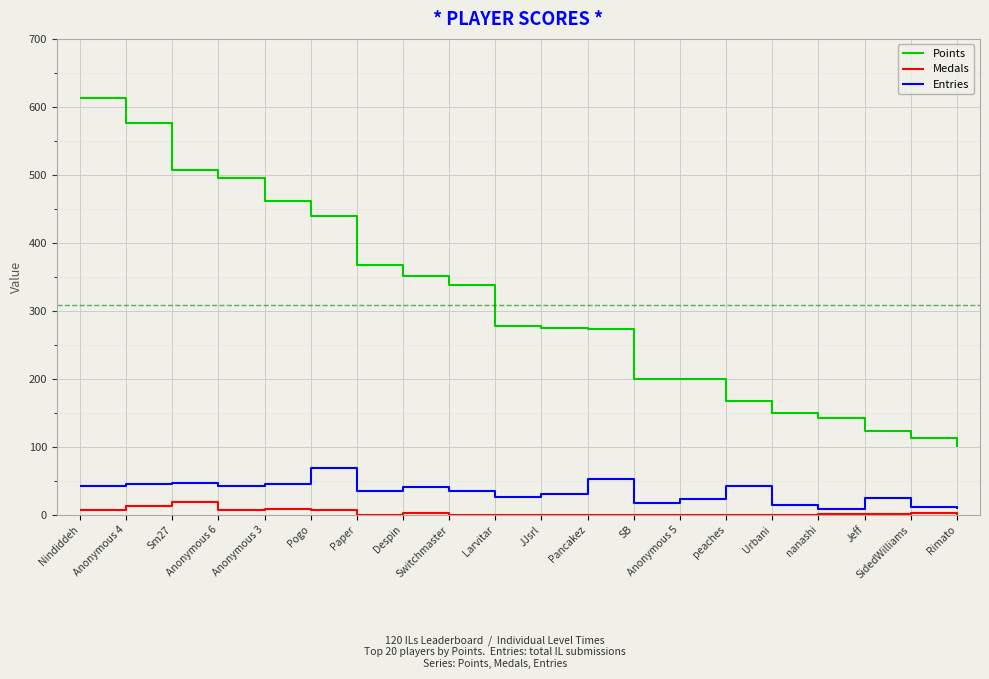

List the series in order of their peak value, highest first.

Points, Entries, Medals